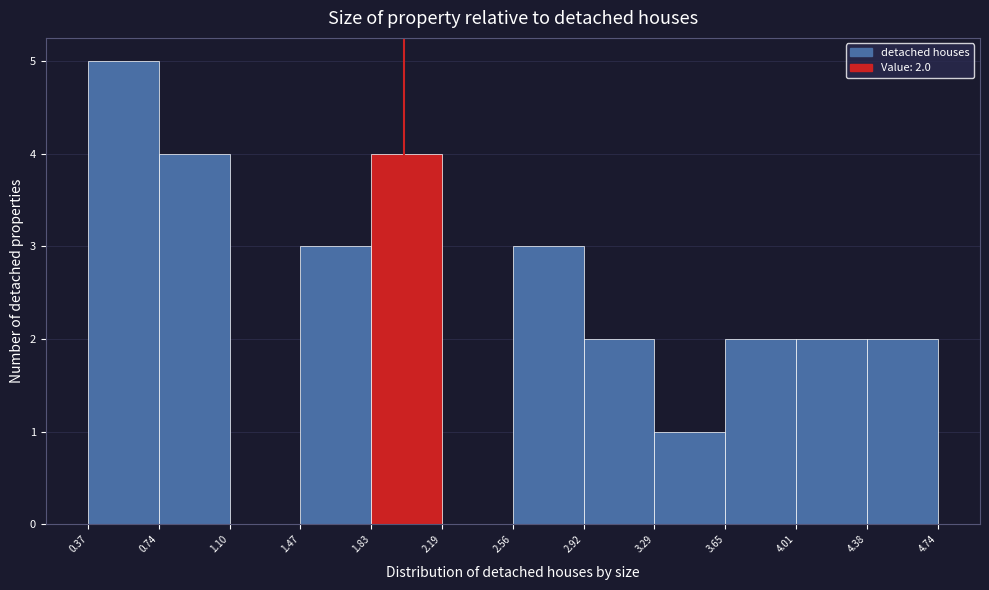

Over which range of the x-axis is the bar tallest?

0.37 to 0.74